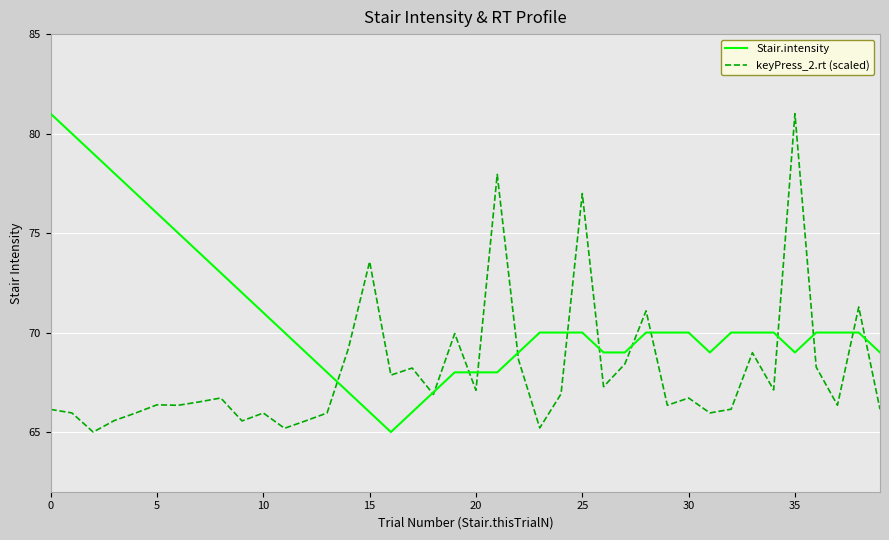

Which series has the largest total across all categories?

Stair.intensity